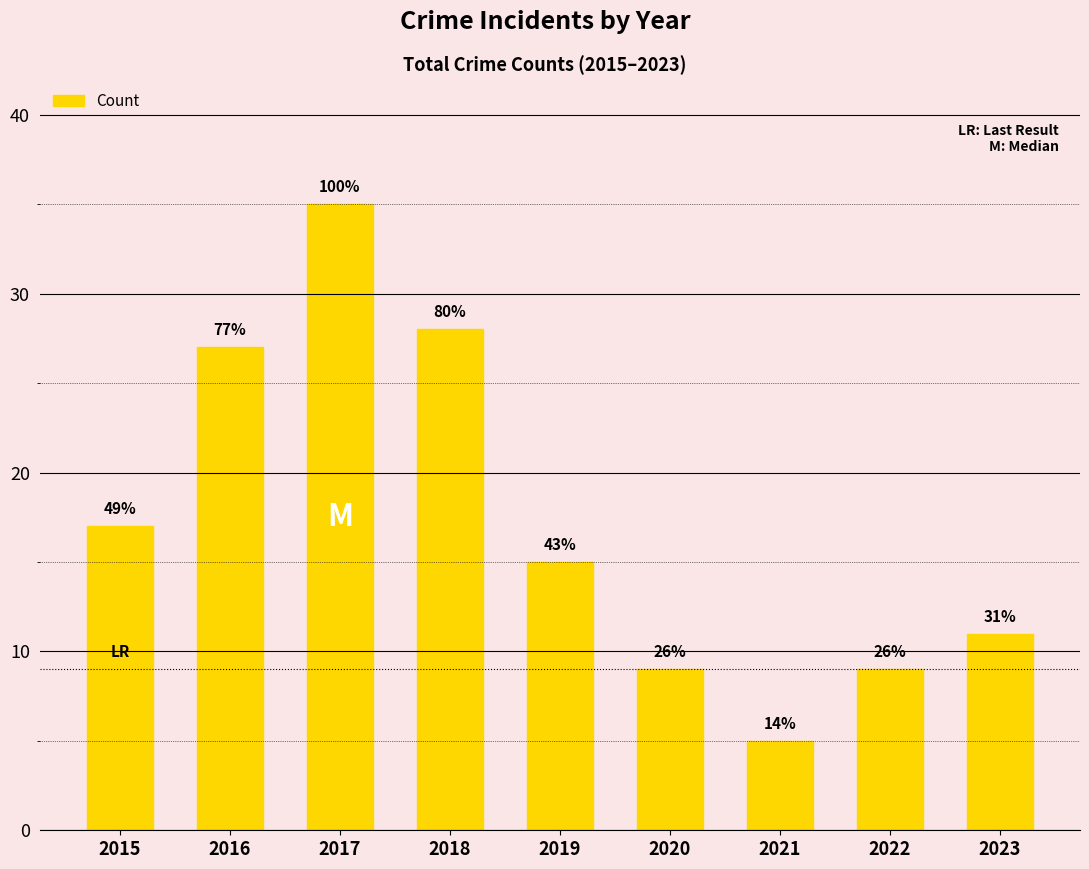

Does the chart contain any negative values?

No